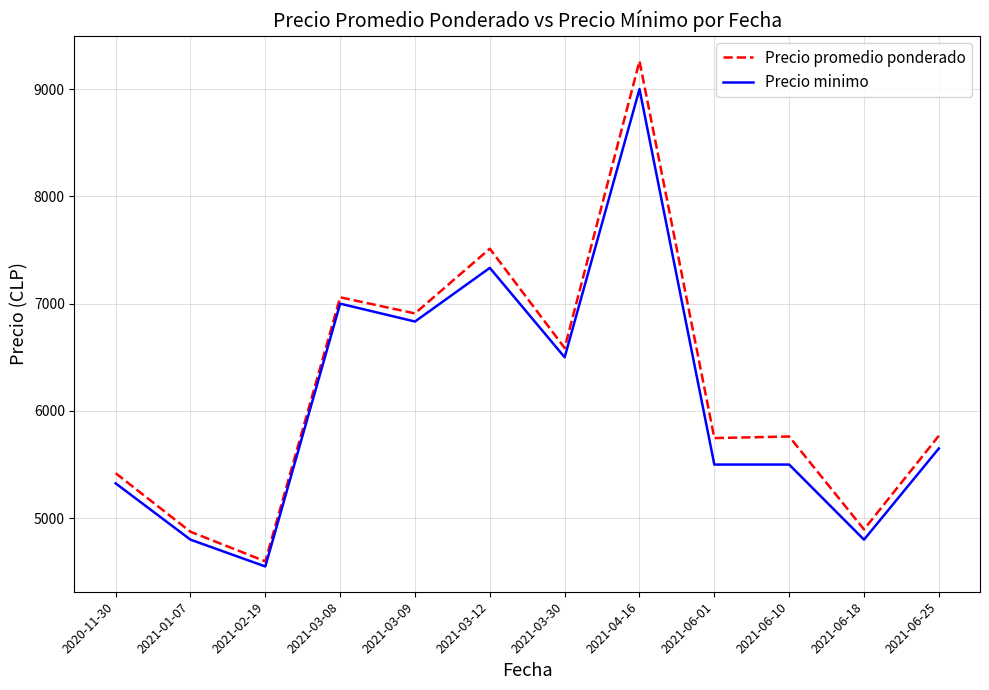

Count the number of categories in the chart.

12